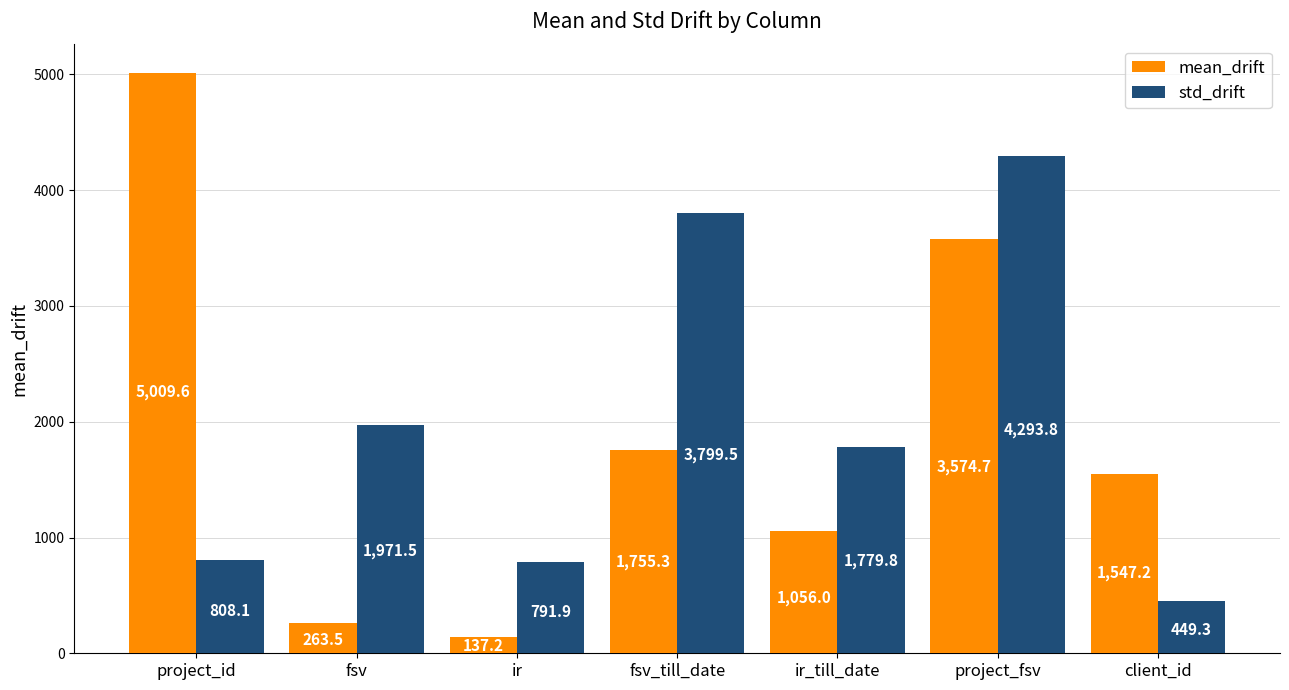

Is the value of std_drift at fsv greater than the value of mean_drift at ir_till_date?

Yes